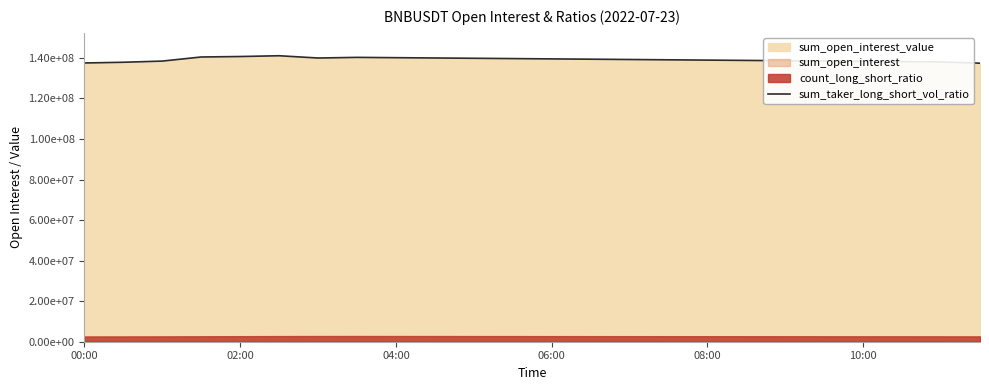

What is the maximum value shown in the chart?

141055274.8